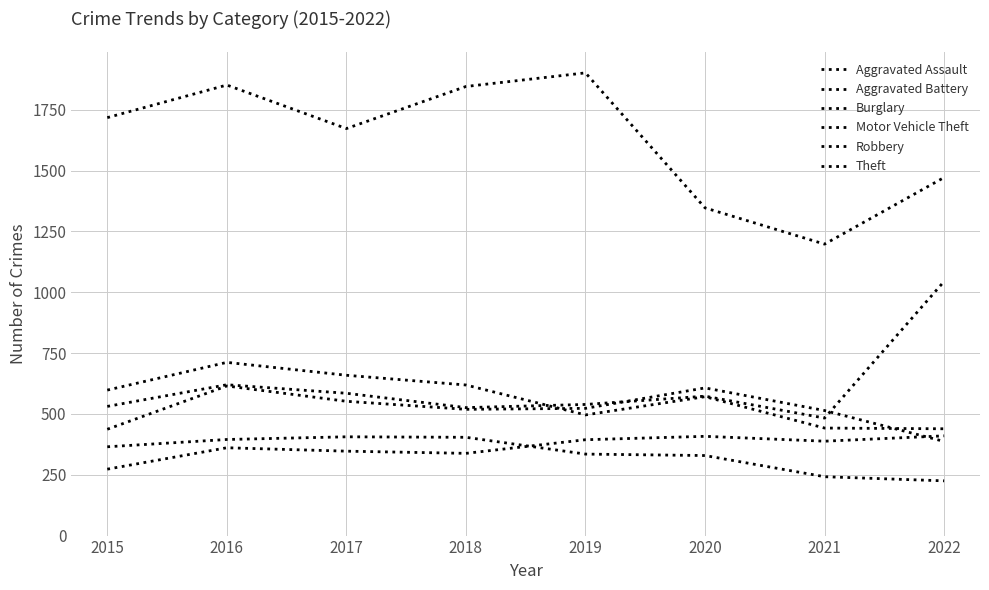

How many series are shown in this chart?

6